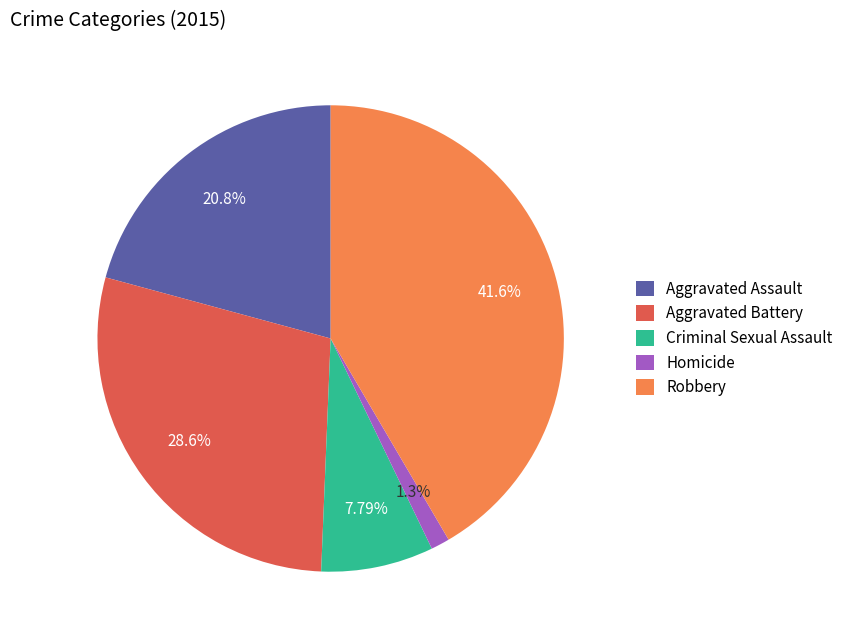

Which slice is the largest?

Robbery